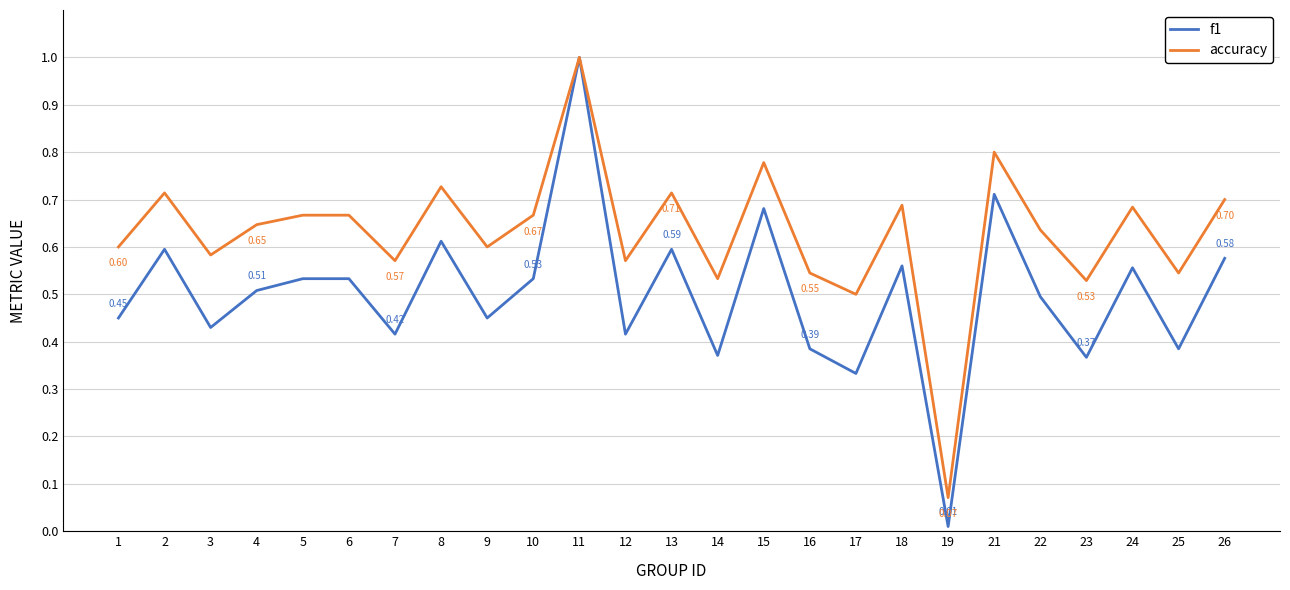

How many distinct data groups are displayed?

2